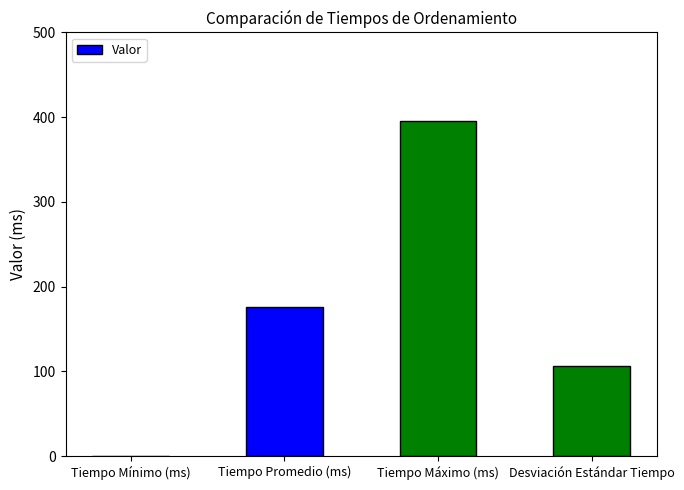

What value does the data have at Tiempo Promedio (ms)?

175.9